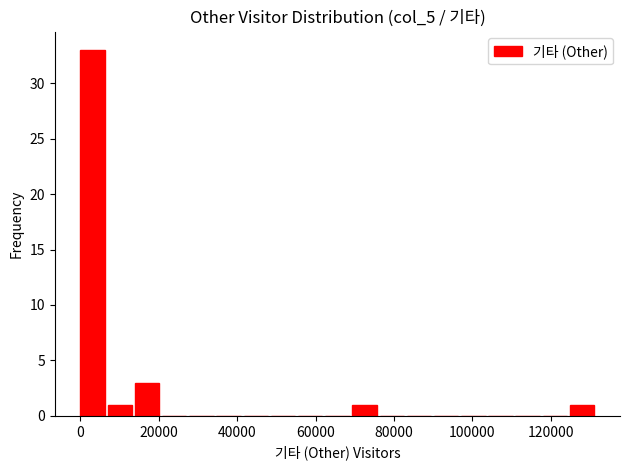

Read against the x-axis, roughly where is the centre of the tallest bar?

4000